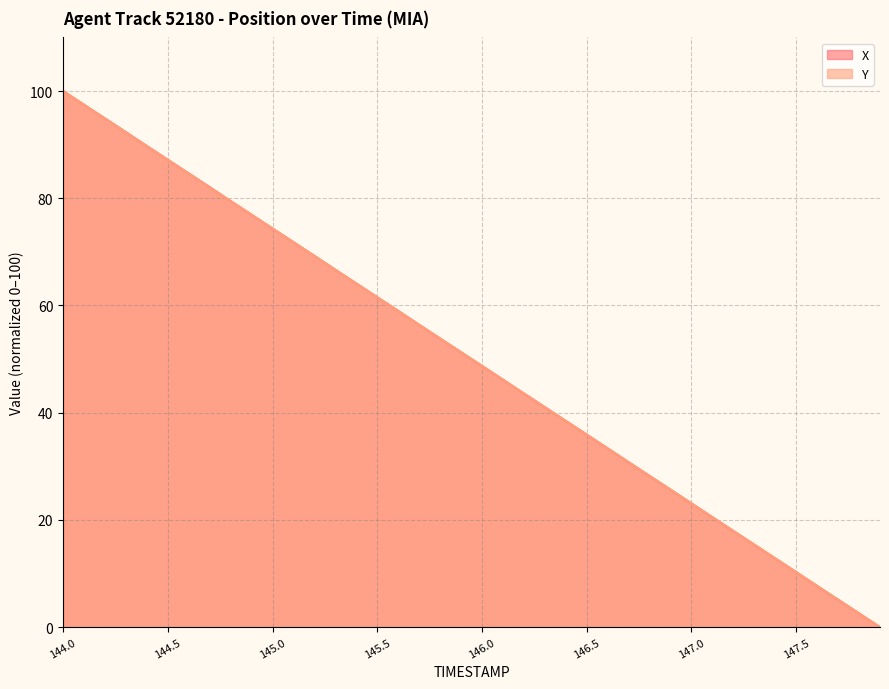

Which category has the lowest value in the X series?

147.9